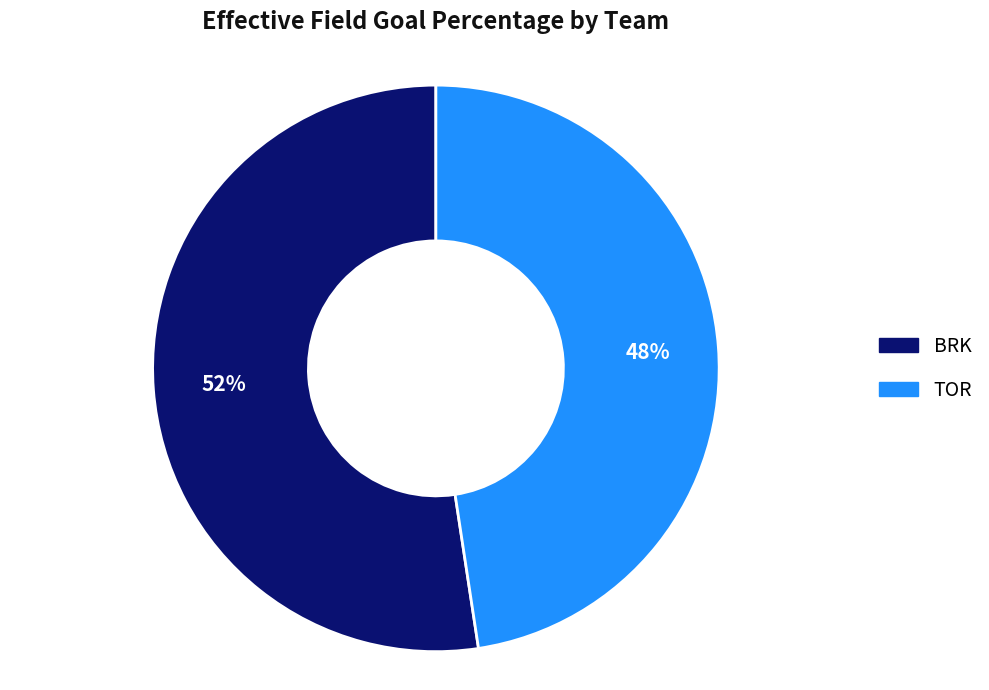

To the nearest percent, what is the average slice percentage?

50%